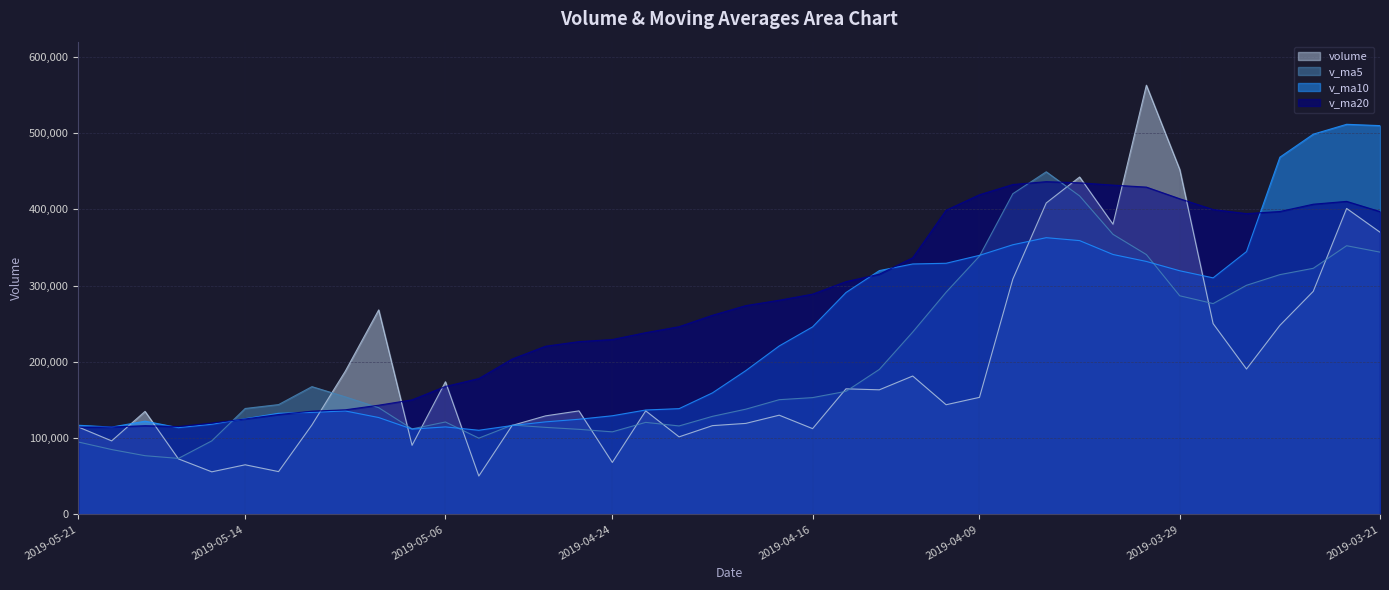

At which label does v_ma5 reach its minimum?

2019-05-16